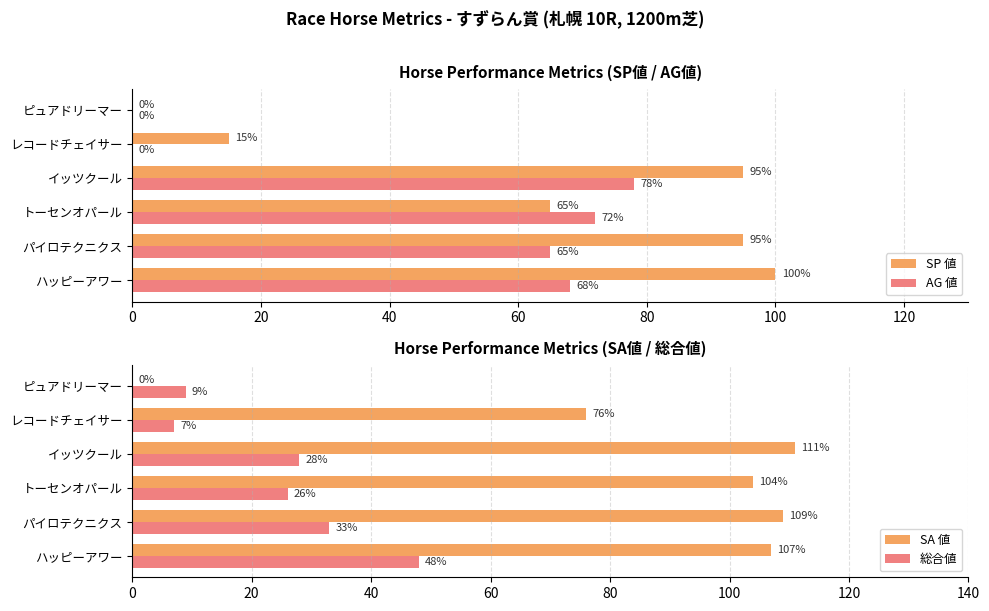

What is the approximate value of SP 値 at レコードチェイサー, to the nearest 10?

20